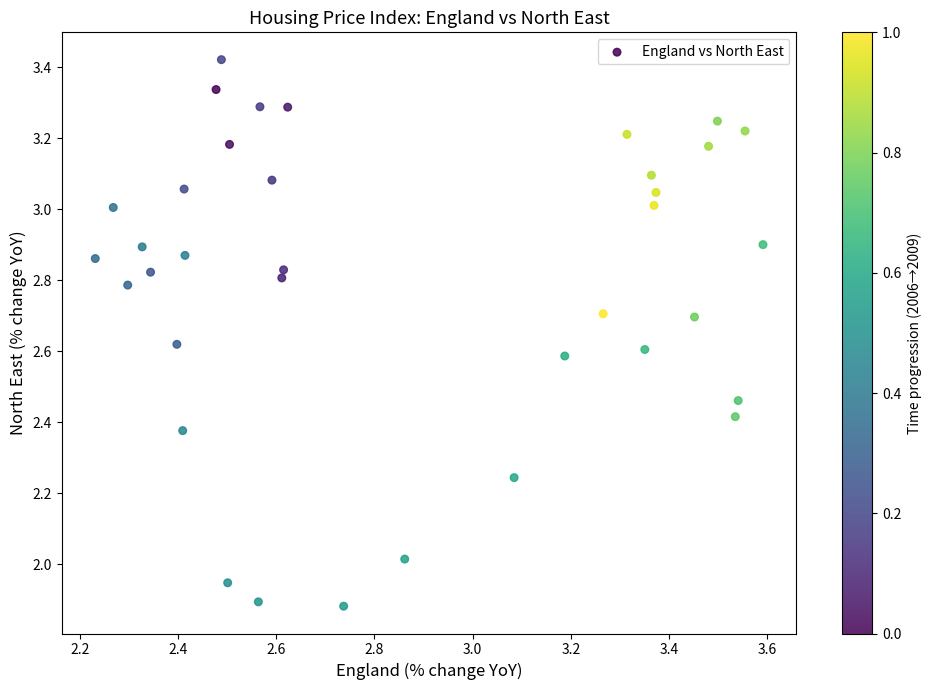

What is the range of Y values (max minus min)?

1.5